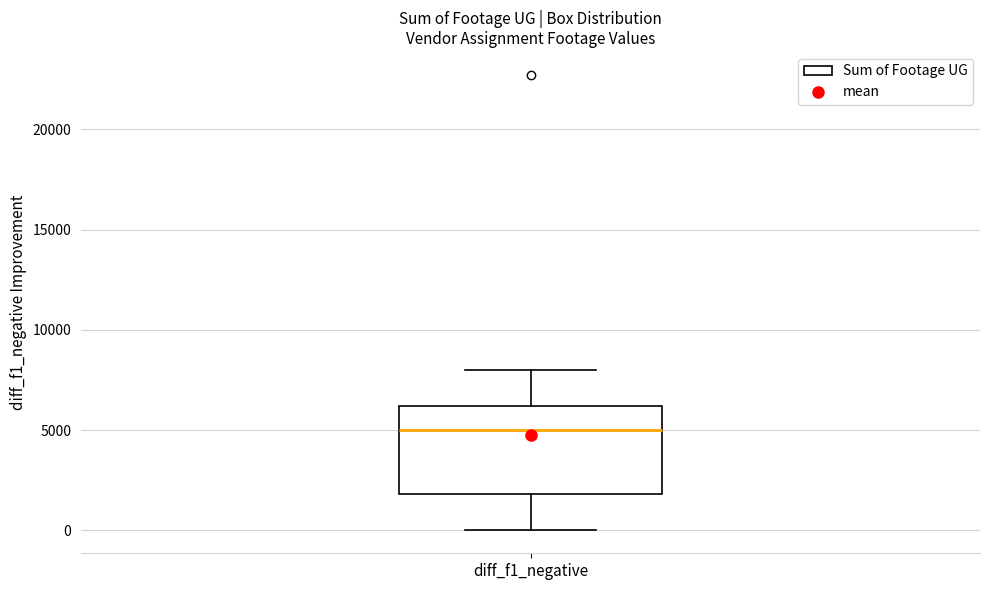

Read this box plot against the y-axis: the position of the median line, the range covered by the box, and the ends of both whiskers. The values are not printed on the chart, so give them approximately, as read against the axis.

median 5000, box 2000 to 6000, whiskers 0 to 8000